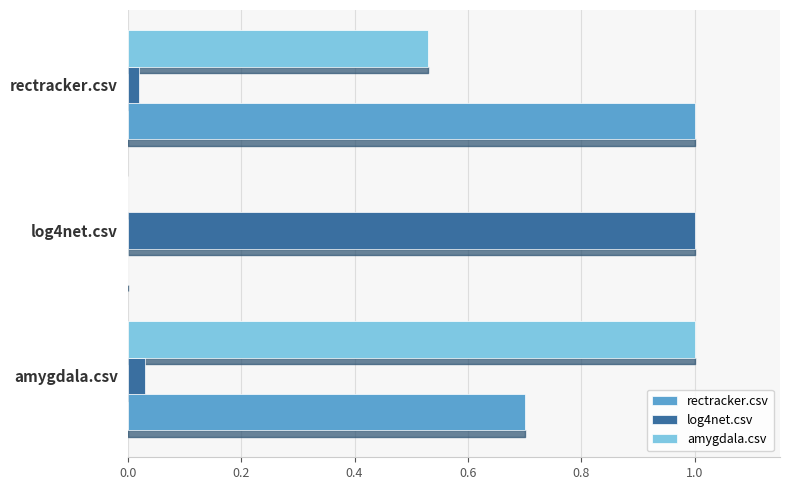

At which label does log4net.csv reach its peak?

log4net.csv